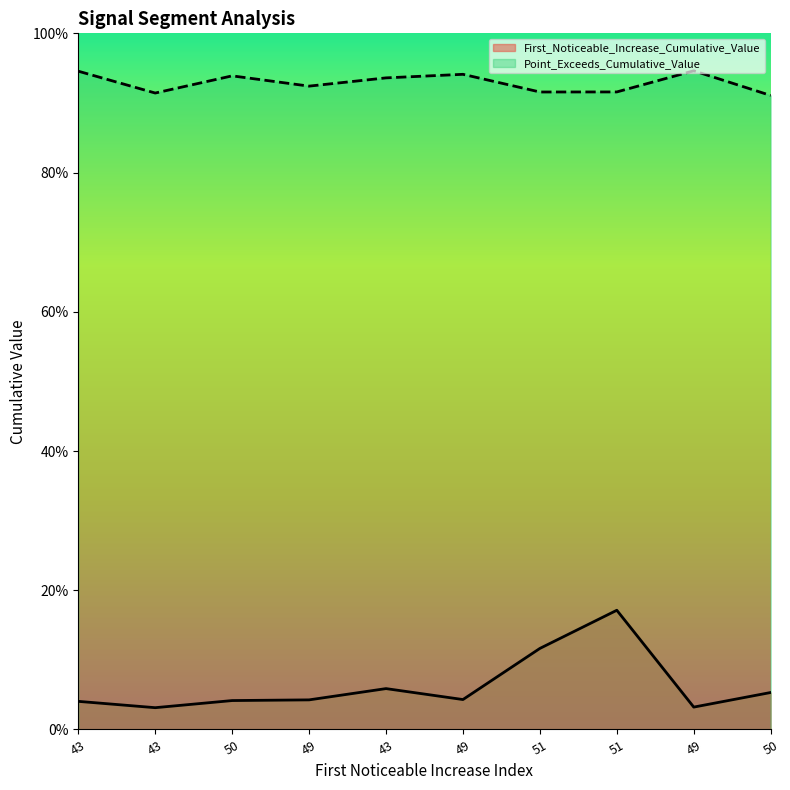

Rank the series by their maximum value, from lowest to highest.

First_Noticeable_Increase_Cumulative_Value, Point_Exceeds_Cumulative_Value